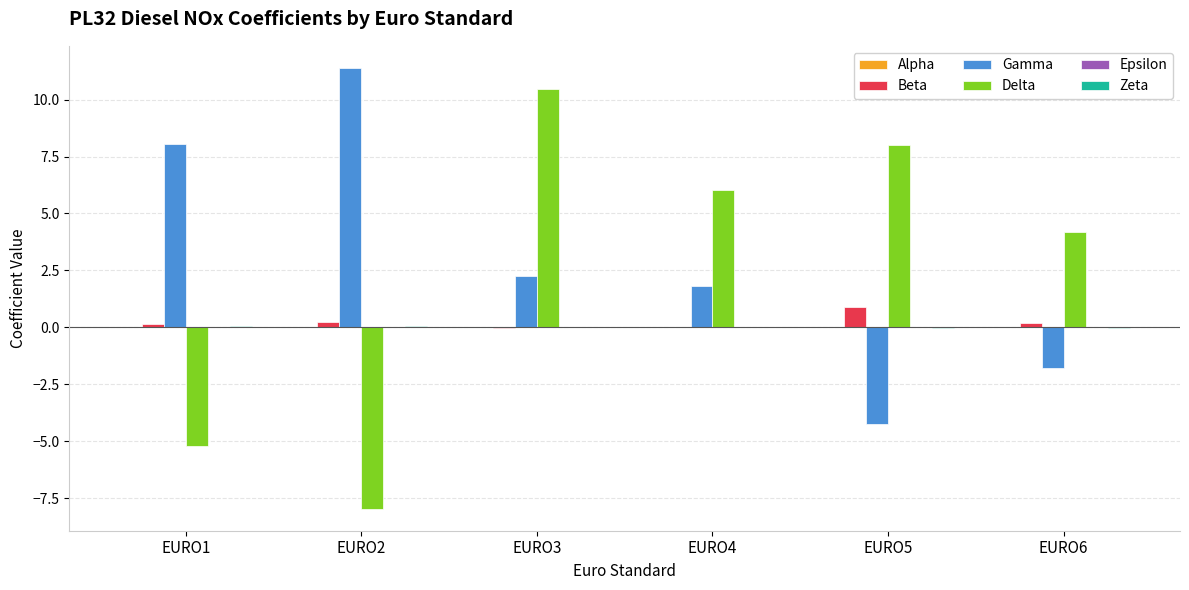

Which series has the largest total across all categories?

Gamma